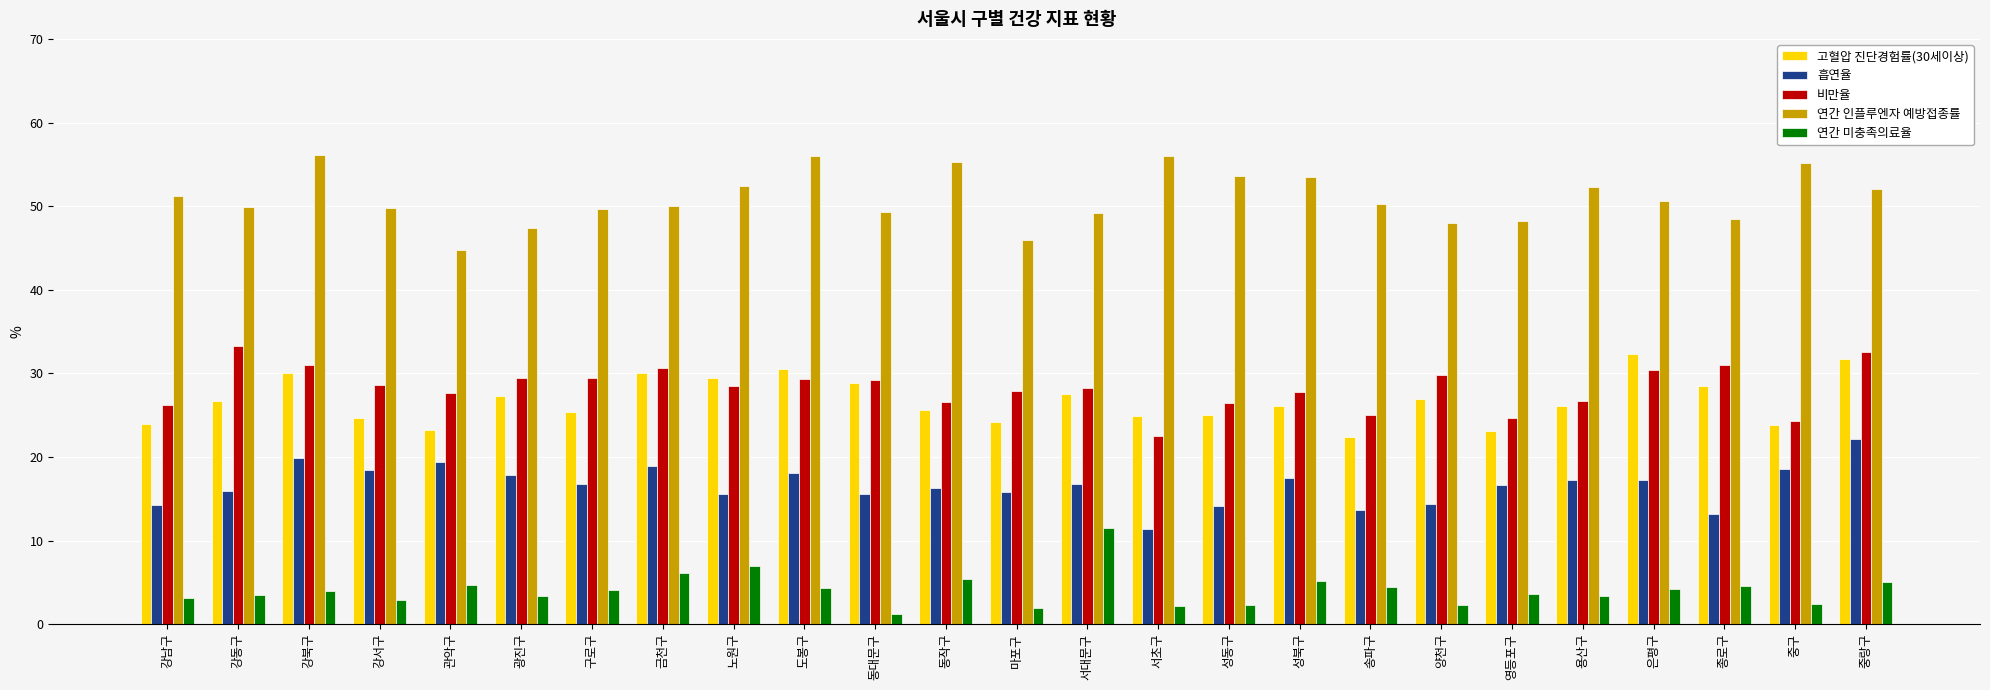

What is the greatest value displayed?

56.1